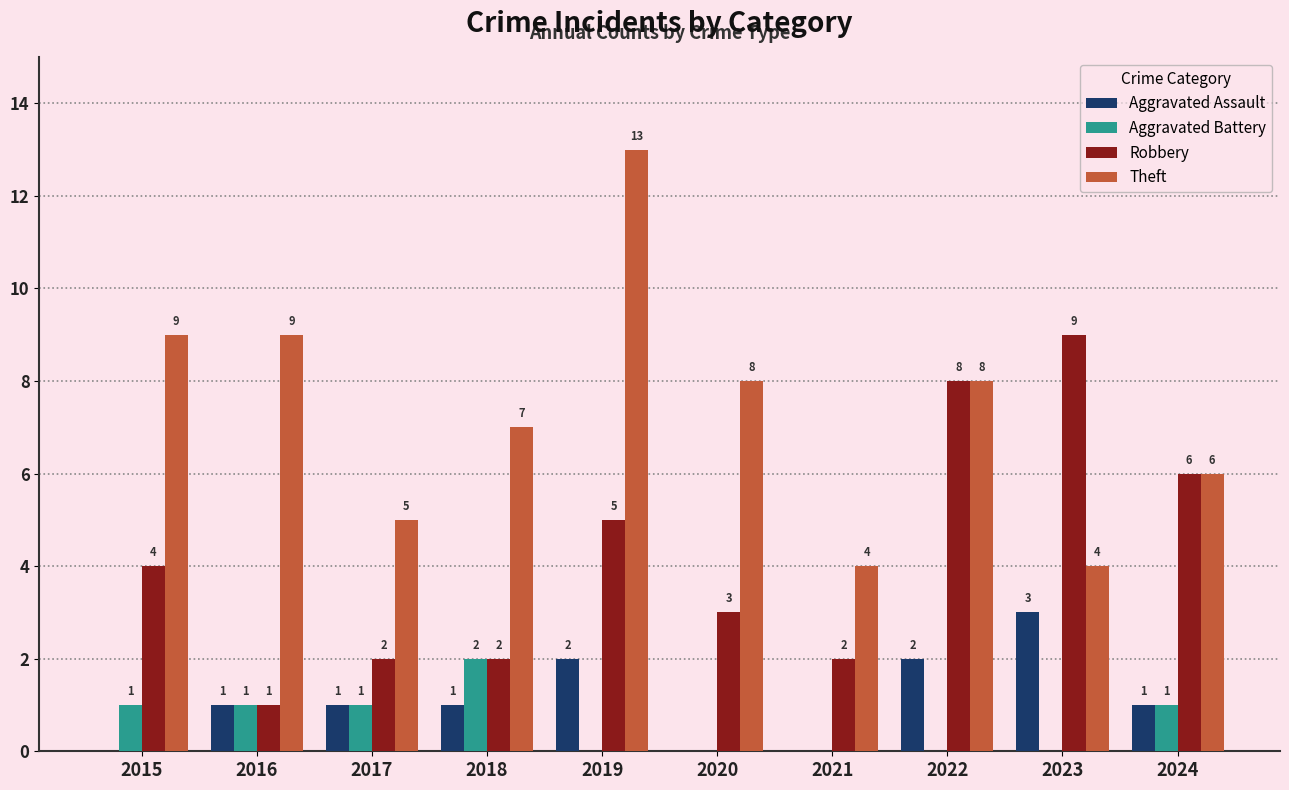

How many groups of bars are there?

10